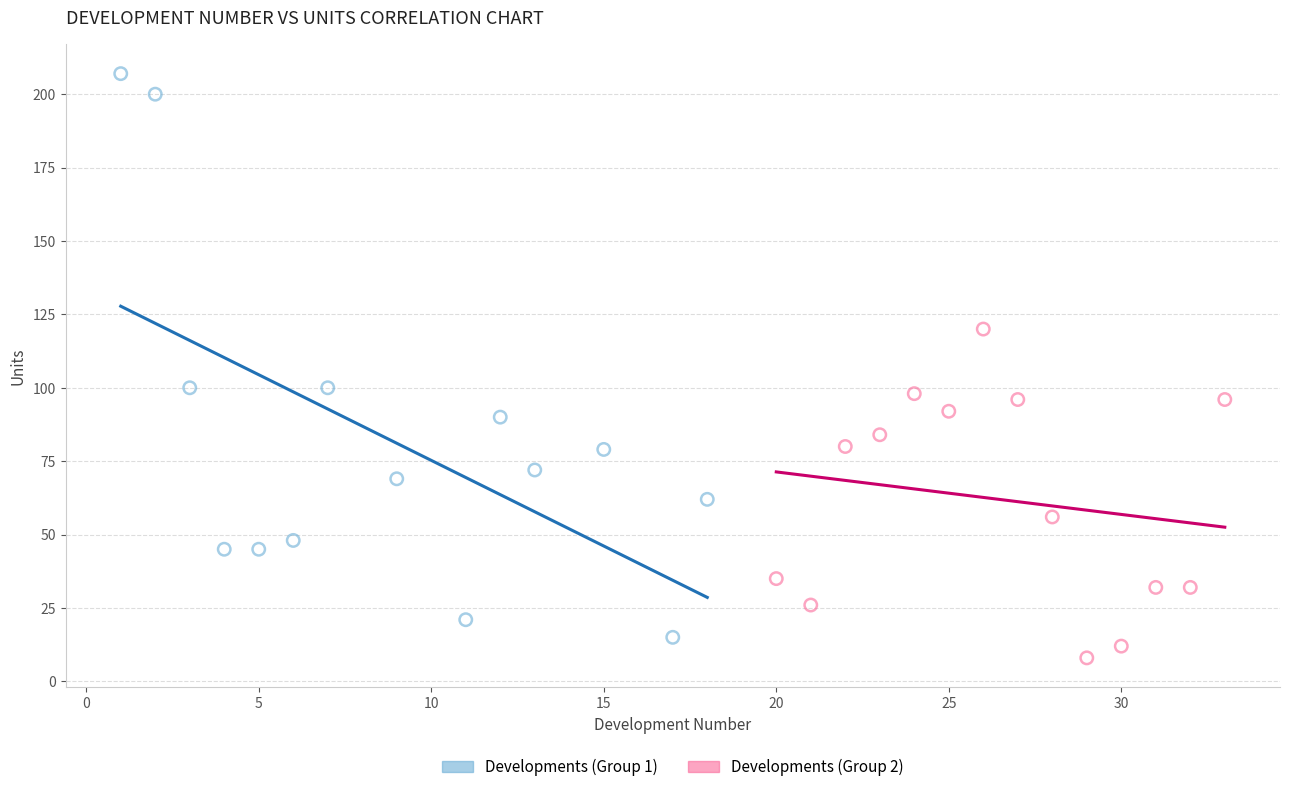

Which series has the widest spread of Y values?

Developments (Group 1)